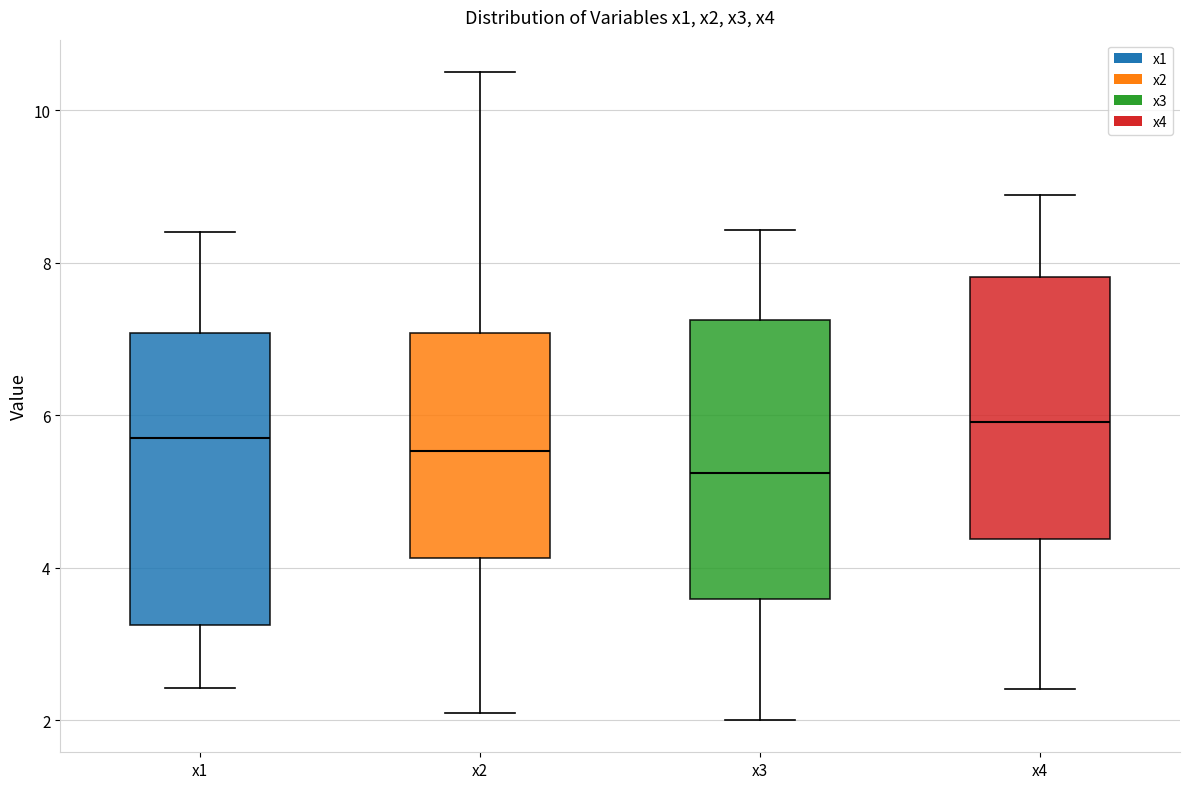

Where is the lower edge of the box for x4 on the y-axis? The values are not printed on the chart, so give them approximately, as read against the axis.

4.4